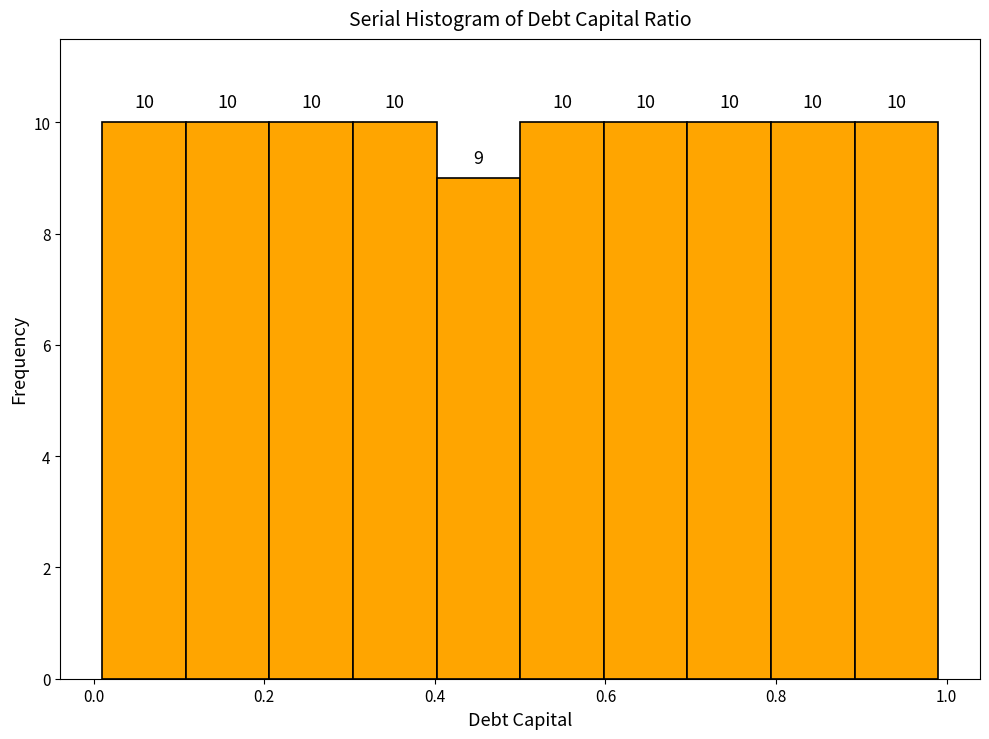

Reading left to right, transcribe this chart: for each bar, give the range it covers on the x-axis and its height. The bar edges are not printed on the chart, so give them approximately, as read against the axis.

0.010 to 0.108: 10
0.108 to 0.206: 10
0.206 to 0.304: 10
0.304 to 0.402: 10
0.402 to 0.500: 9
0.500 to 0.598: 10
0.598 to 0.696: 10
0.696 to 0.794: 10
0.794 to 0.892: 10
0.892 to 0.990: 10